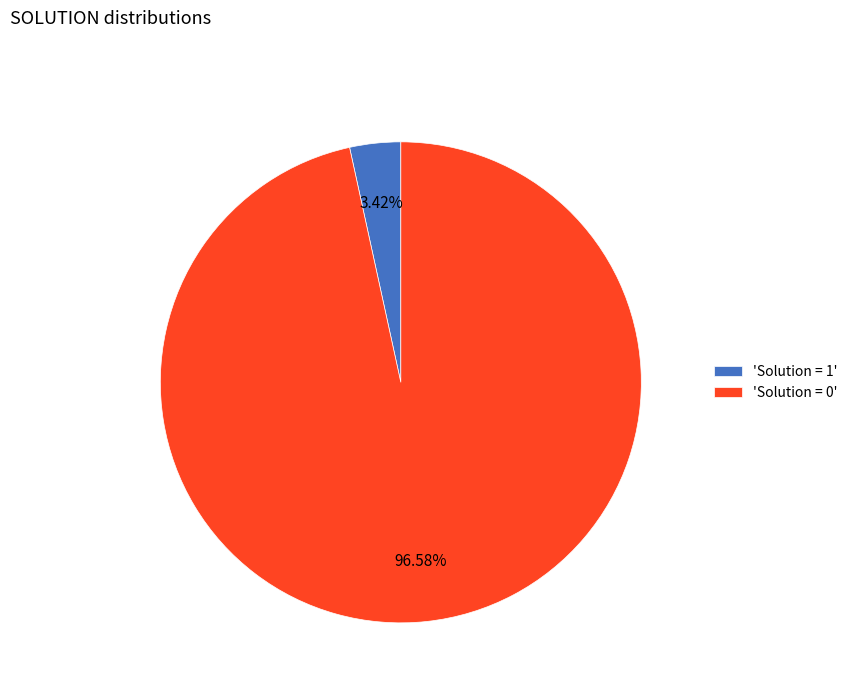

Which category accounts for the majority?

'Solution = 0'